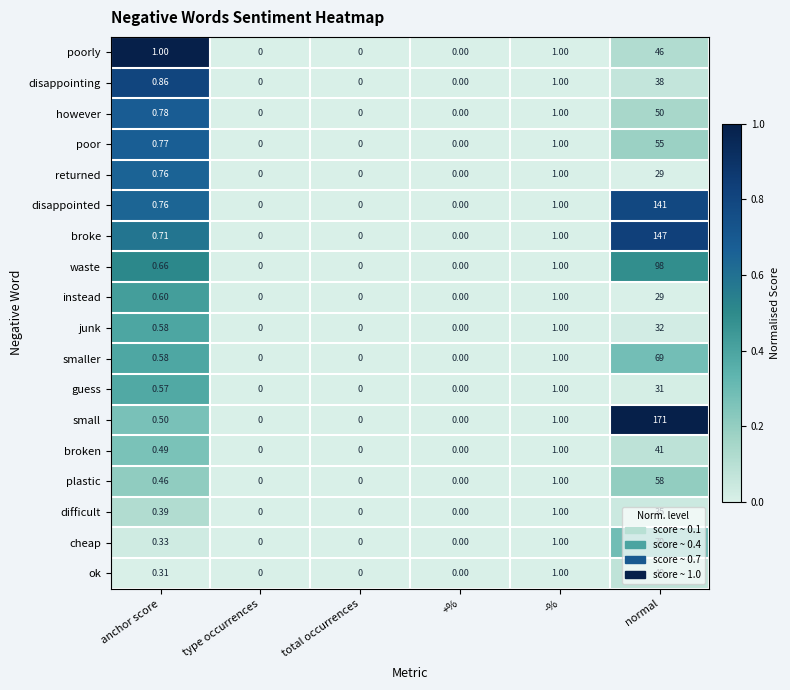

Where is junk nearest to the value 16?

-%